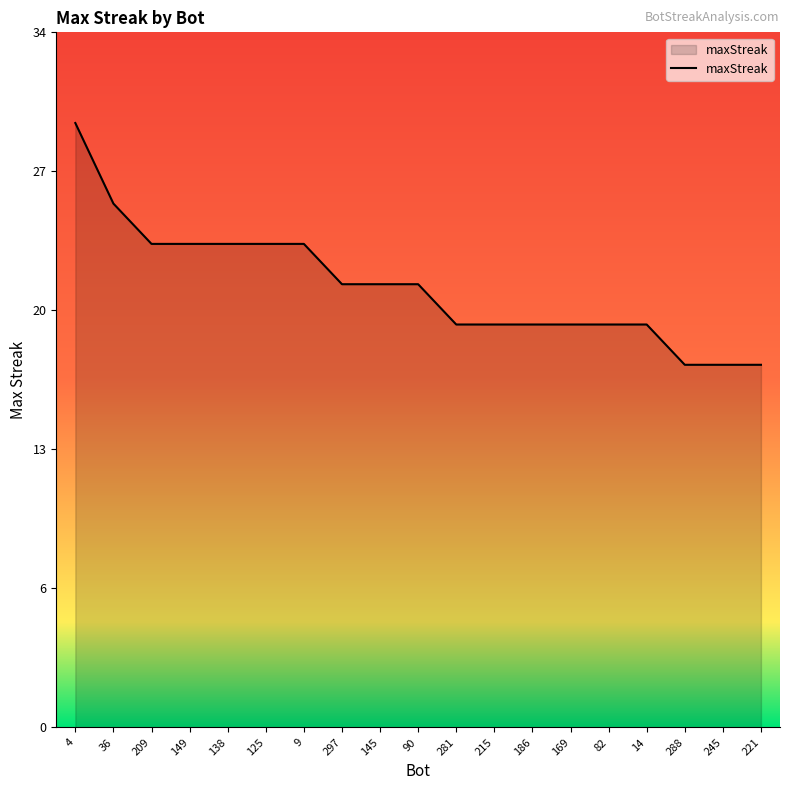

Does the chart display data point markers on the line(s)?

No